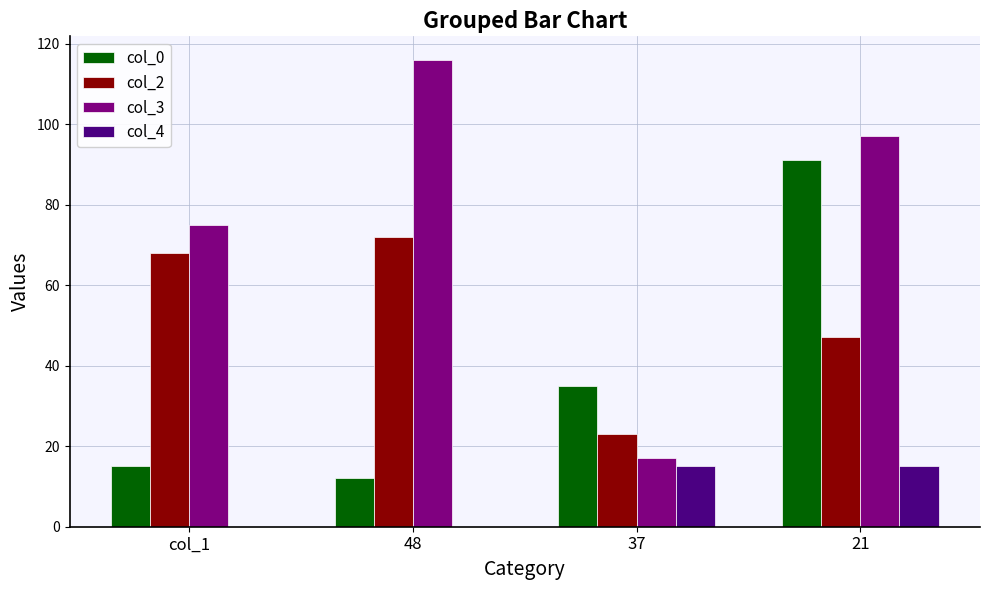

The value of col_2 at 21 is 47. True or false?

True